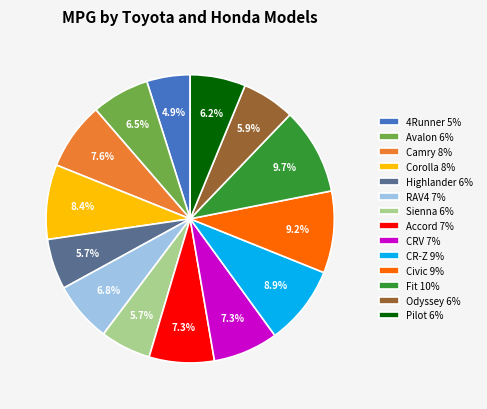

Is it true that Avalon is 14% of the pie?

False